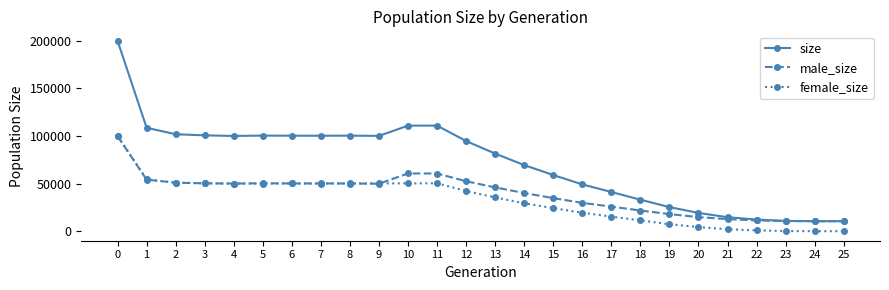

Which series has the largest range (max minus min)?

size